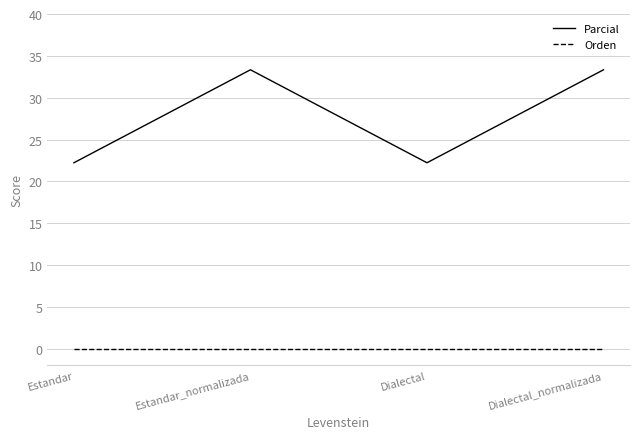

Reading right to left, transcribe all the data shown in this chart.

Parcial: 33.3	22.2	33.3	22.2
Orden: 0.0	0.0	0.0	0.0